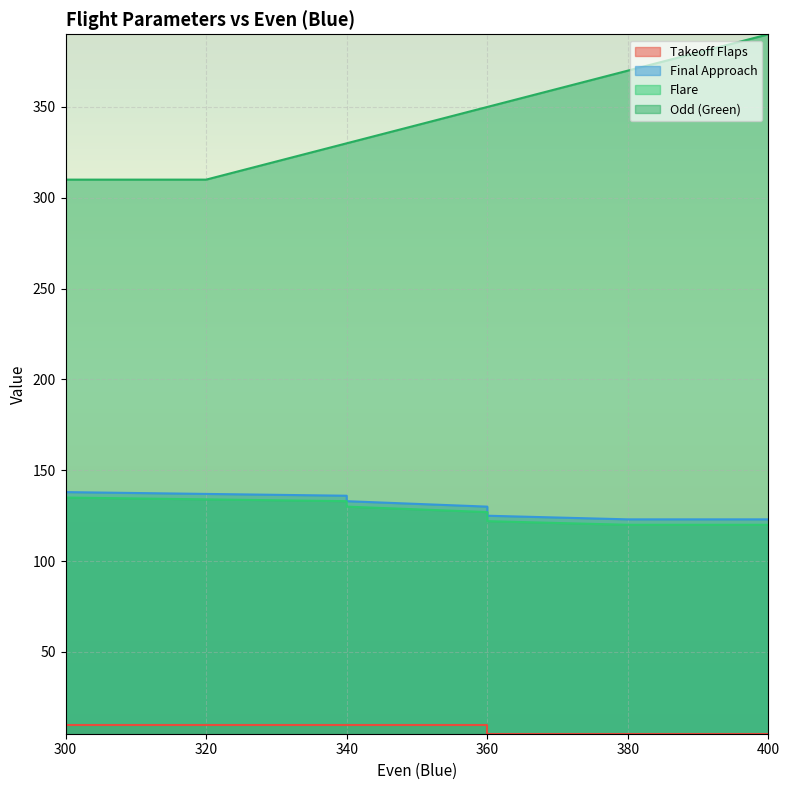

Reading right to left, list all the values displayed in this chart.

Takeoff Flaps: 400=5	380=5	360=5	360=10	340=10	340=10	320=10	300=10	300=10	300=10
Final Approach: 400=123	380=123	360=125	360=130	340=133	340=136	320=137	300=138	300=141	300=143
Flare: 400=120	380=120	360=122	360=127	340=130	340=133	320=134	300=135	300=138	300=140
Odd (Green): 400=390	380=370	360=350	360=350	340=330	340=330	320=310	300=310	300=310	300=310